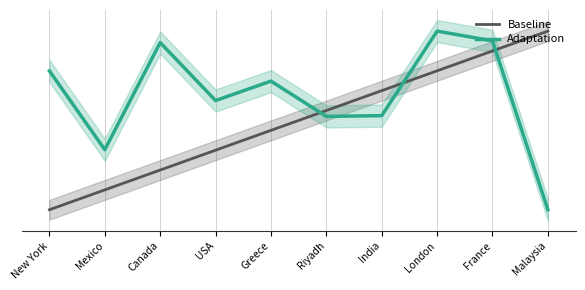

What is the difference between the Adaptation values at Greece and Riyadh?

2.0